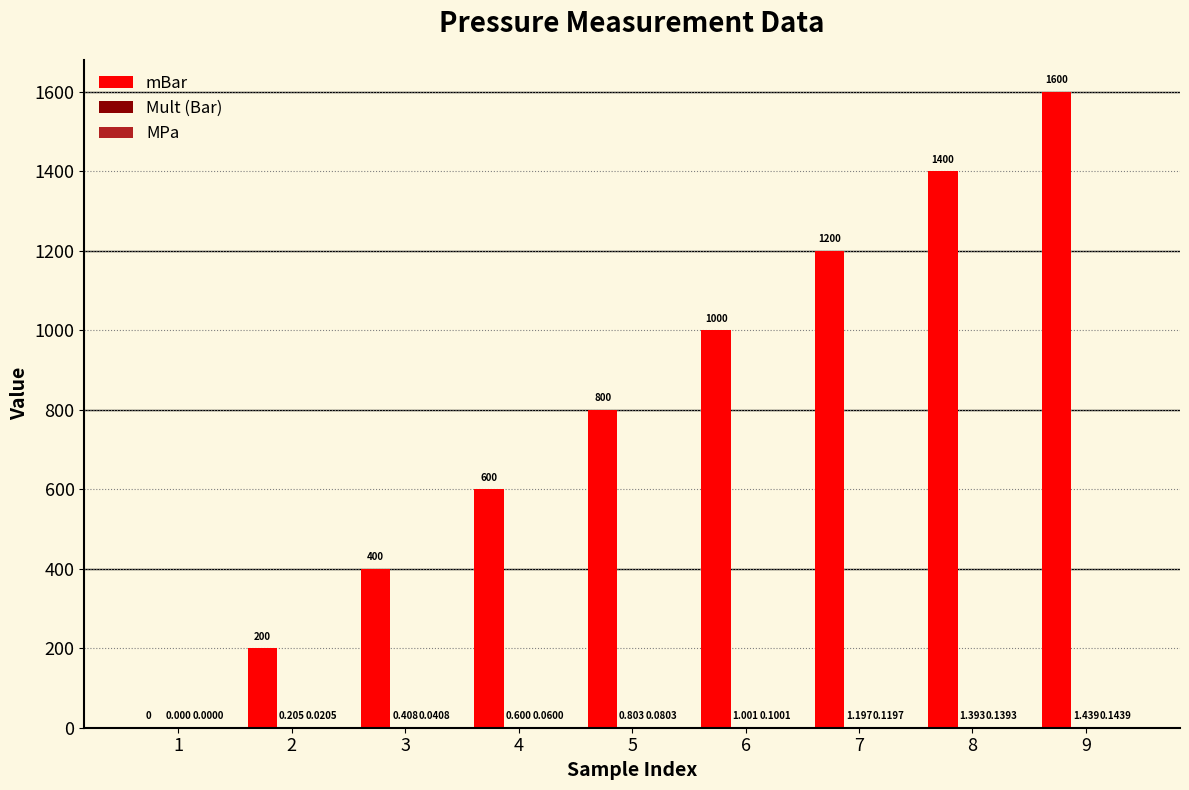

Which series has the widest spread of values?

mBar